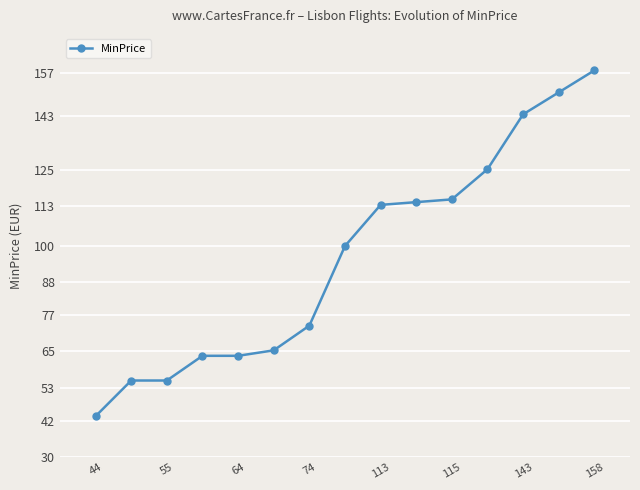

What is the value of the 2nd point from the left?

55.4